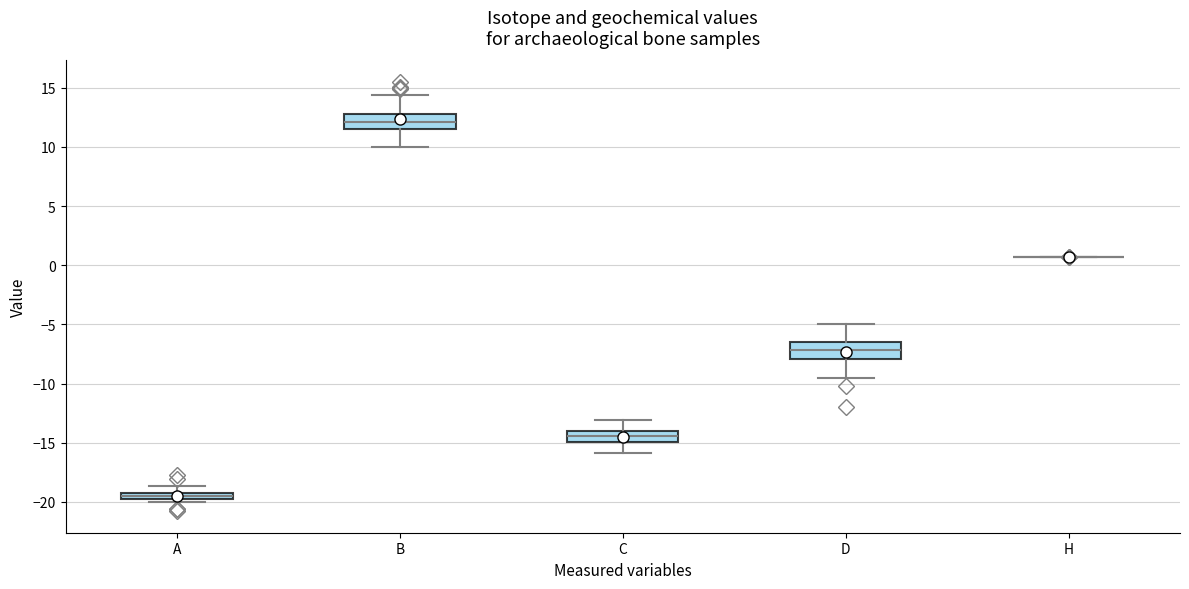

Where does the upper whisker of the box for A end on the y-axis? The values are not printed on the chart, so give them approximately, as read against the axis.

-18.5